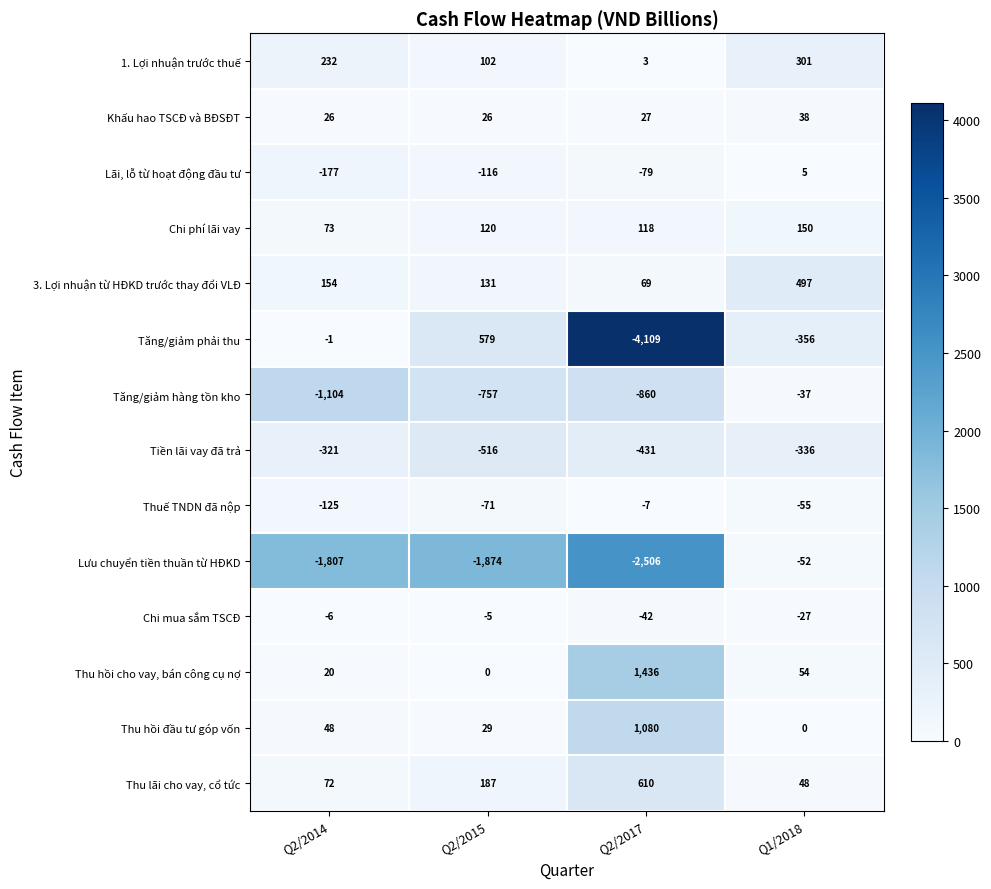

How many categories are shown in the chart?

4